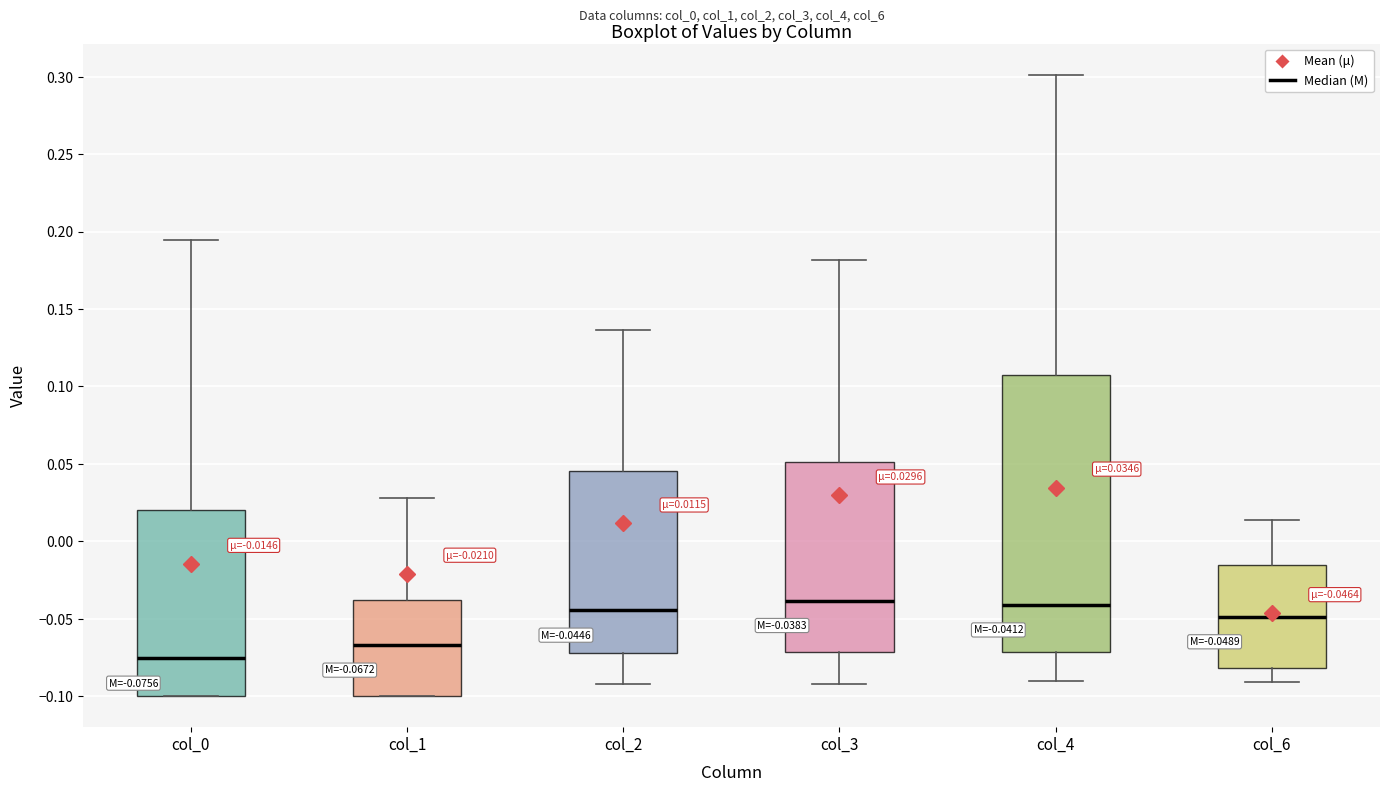

Comparing the boxes themselves (not the whiskers), which one is the tallest?

col_4